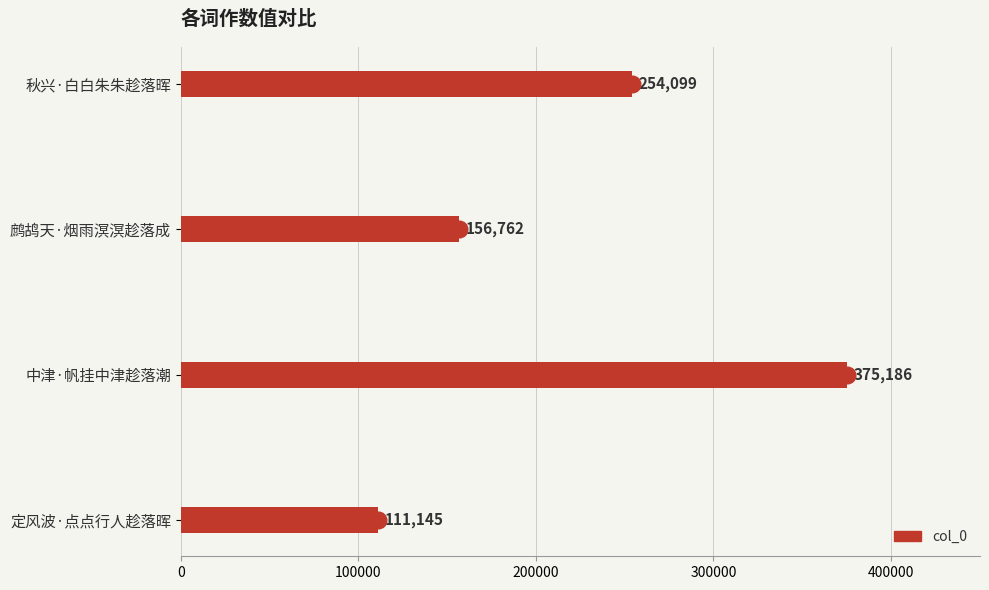

Count the number of categories in the chart.

4